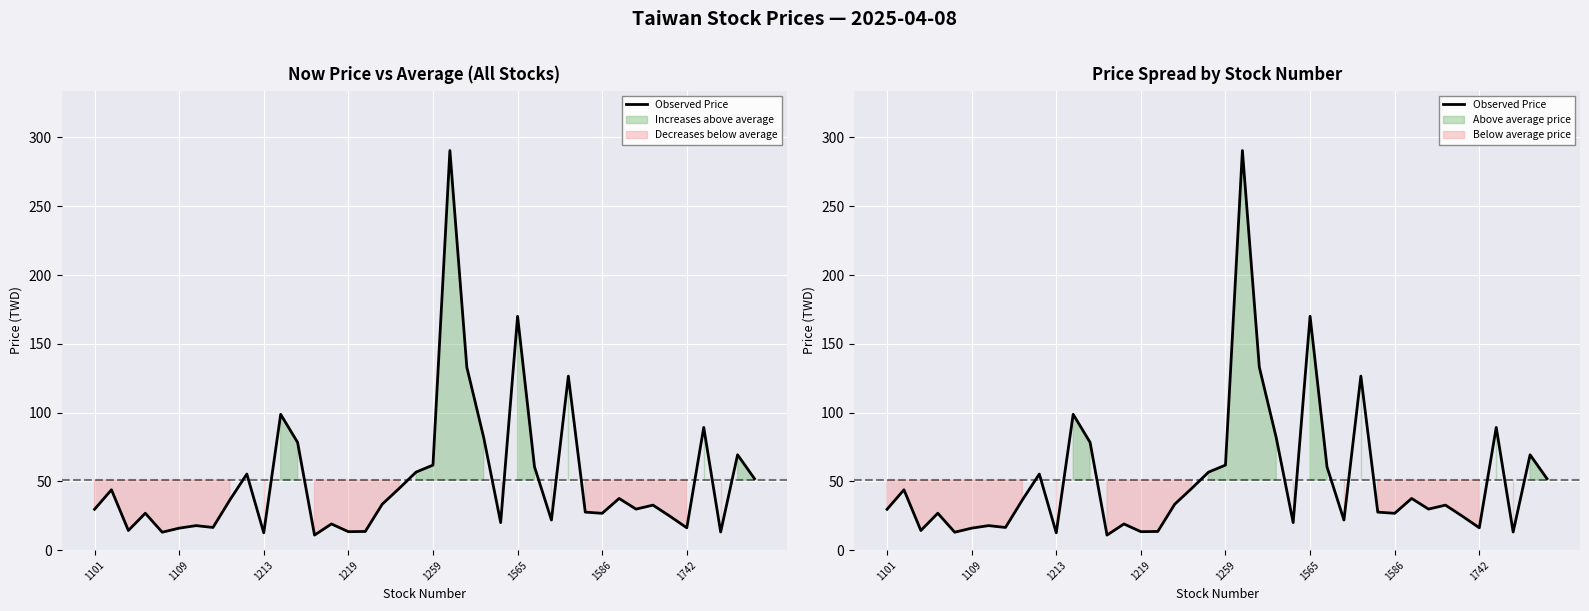

True or false: there are more than 2 points higher than both neighbors.

True